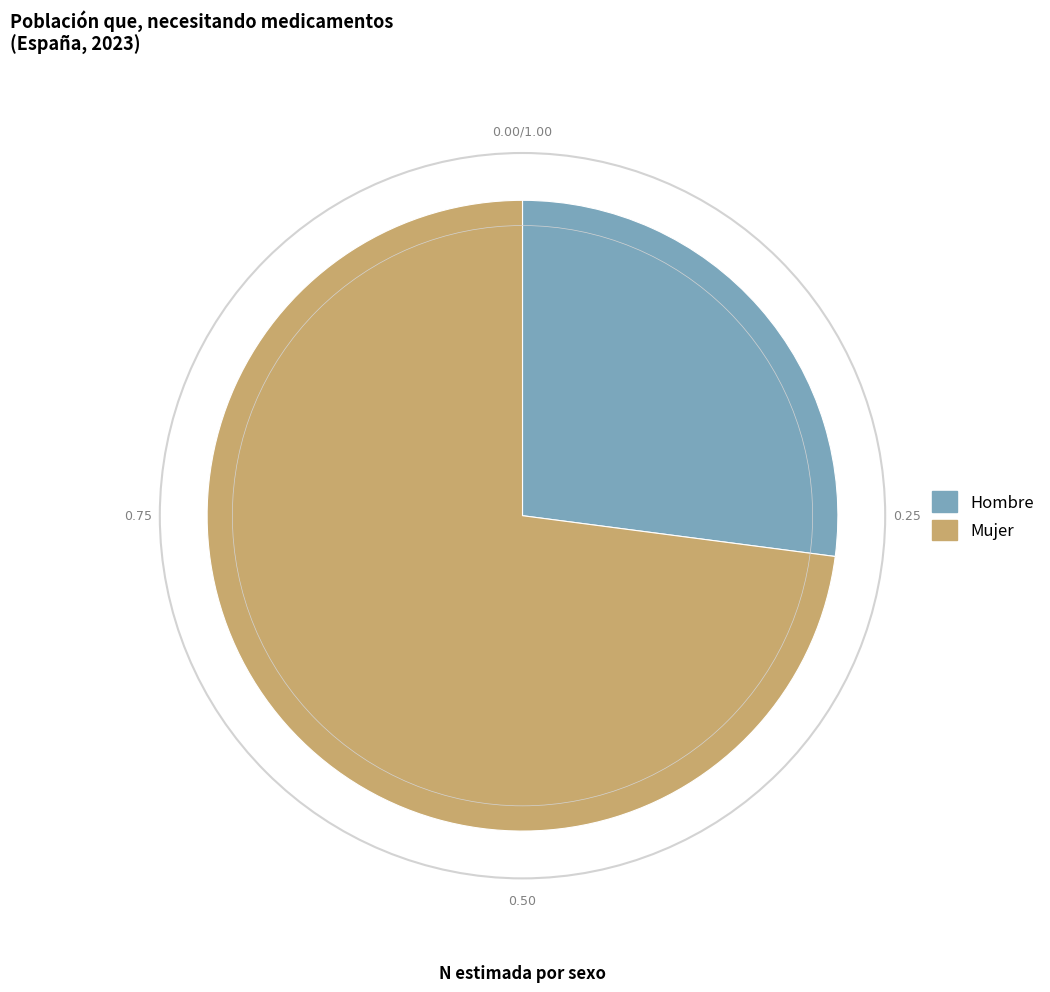

Is there any slice that represents more than half of the pie?

Yes